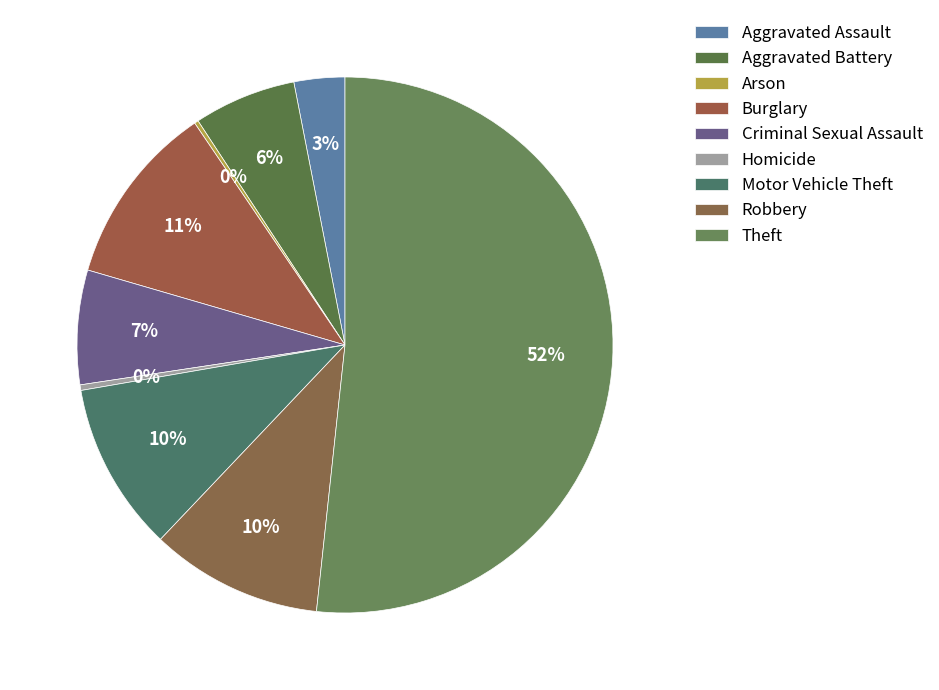

Which category has the smallest portion of the pie?

Arson